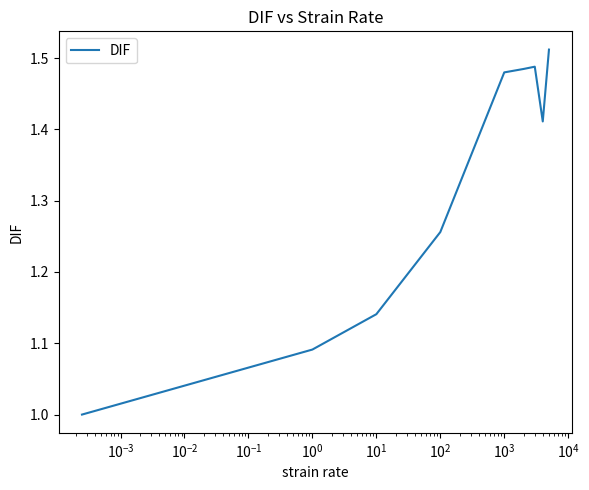

What is the difference between the maximum and minimum values?

0.5